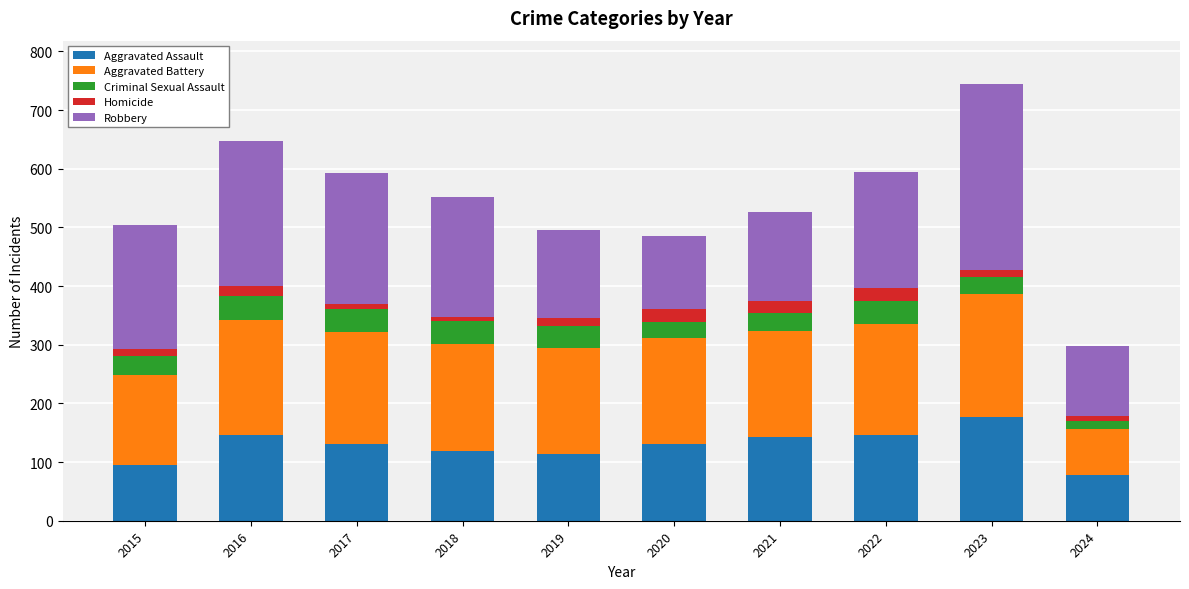

True or false: Aggravated Assault has a value of 119 at 2018.

True